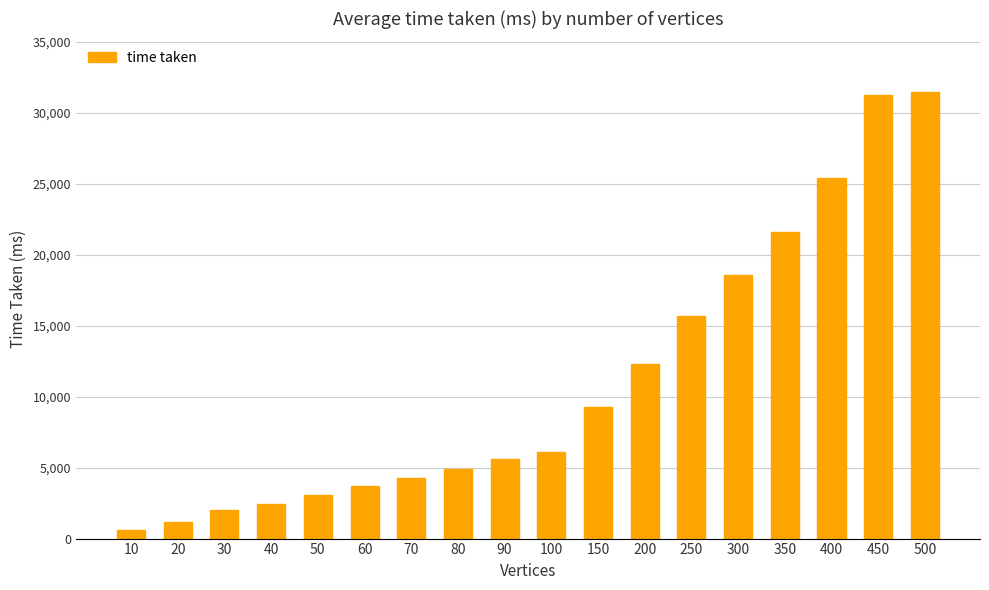

The value at 400 is 25383. True or false?

True